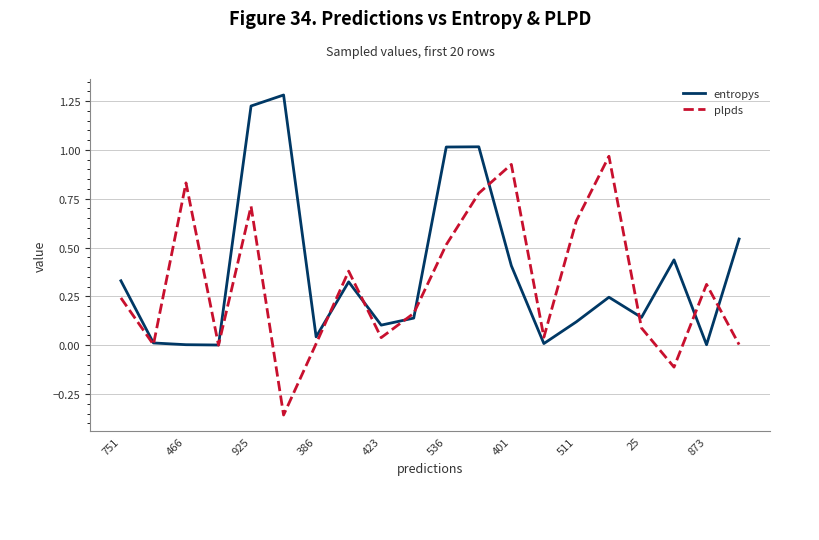

List the series in order of their peak value, lowest first.

plpds, entropys